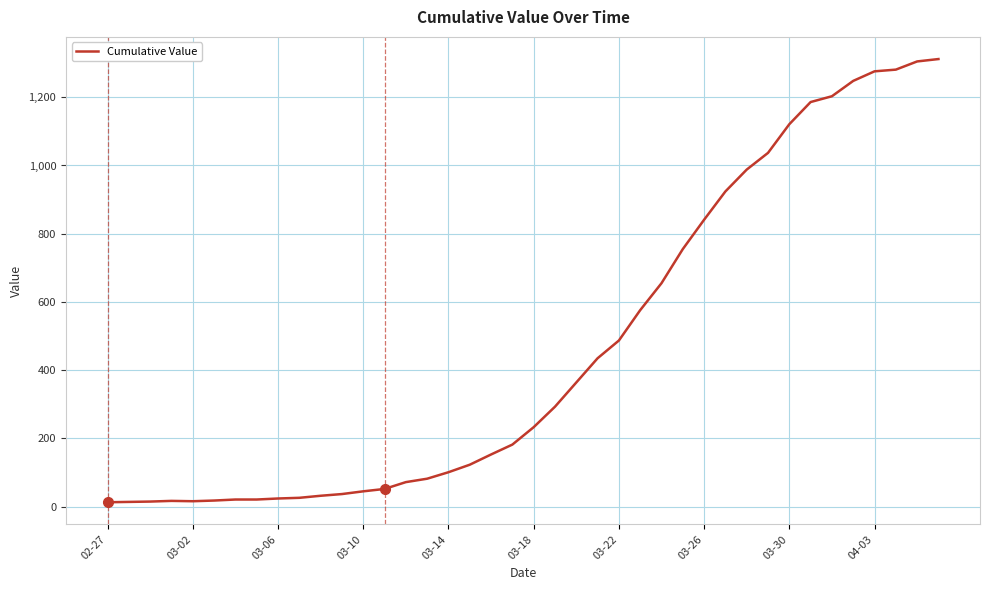

What is the difference between the maximum and minimum values?

1299